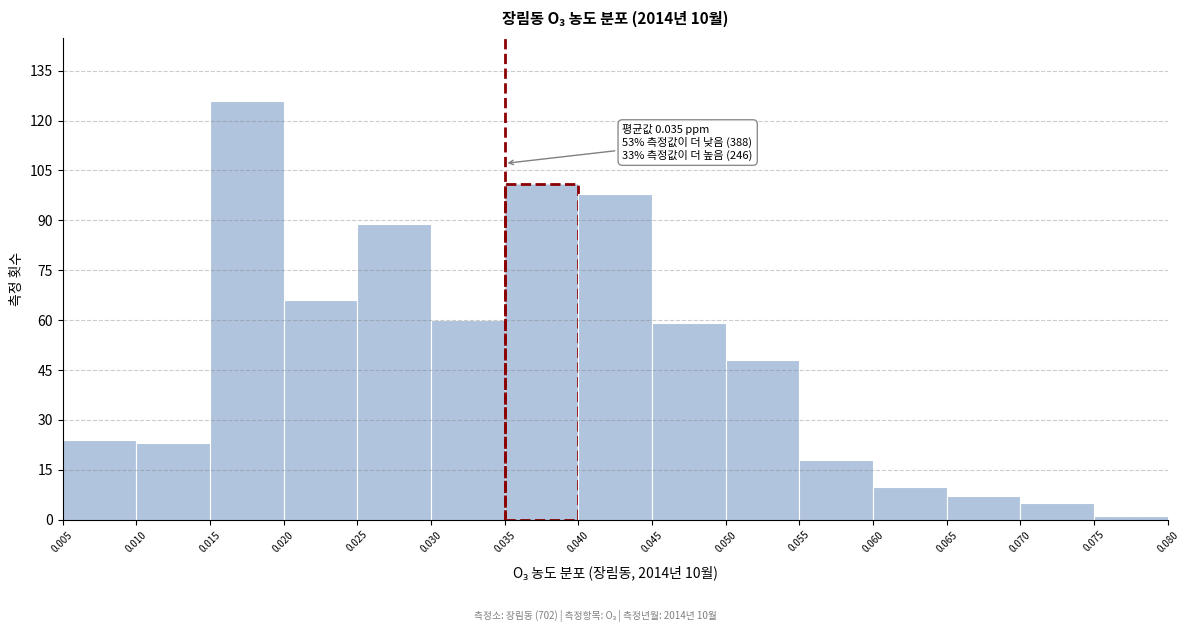

Over which range of the x-axis is the bar tallest?

0.015 to 0.020